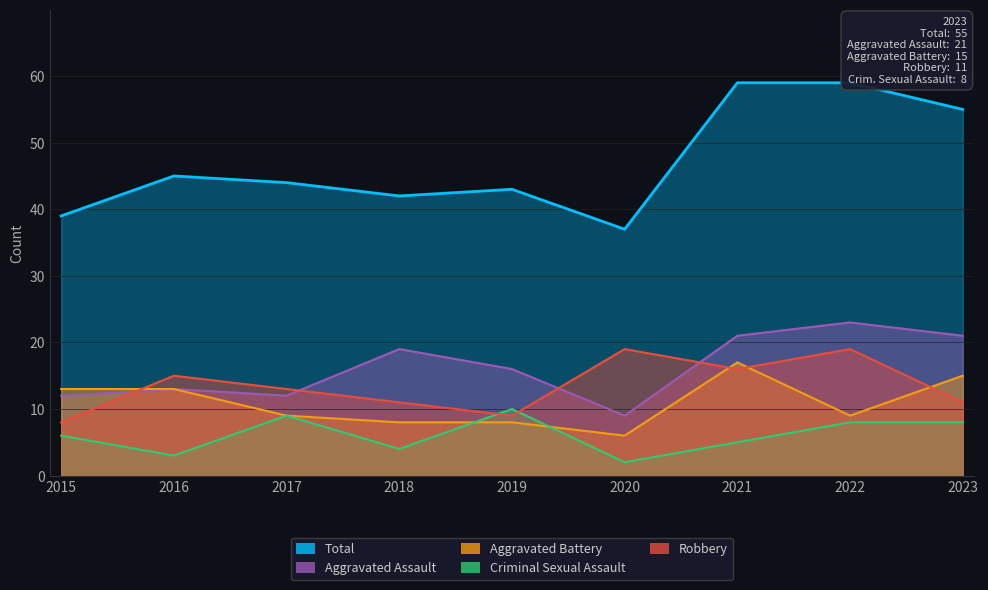

How many interior local peaks does the Total series have?

2